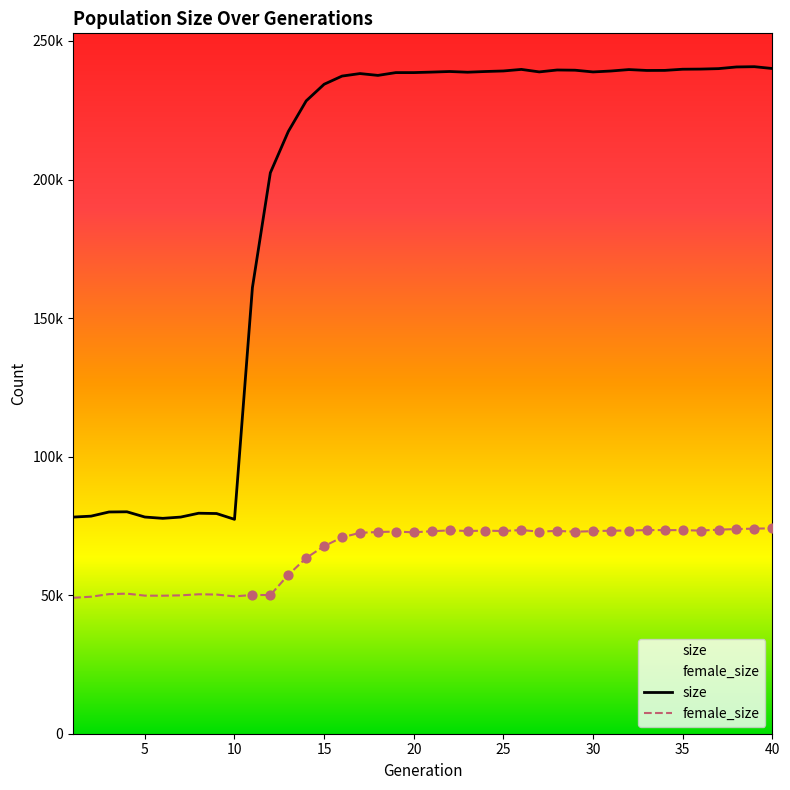

Which series contains the lowest Y value?

female_size